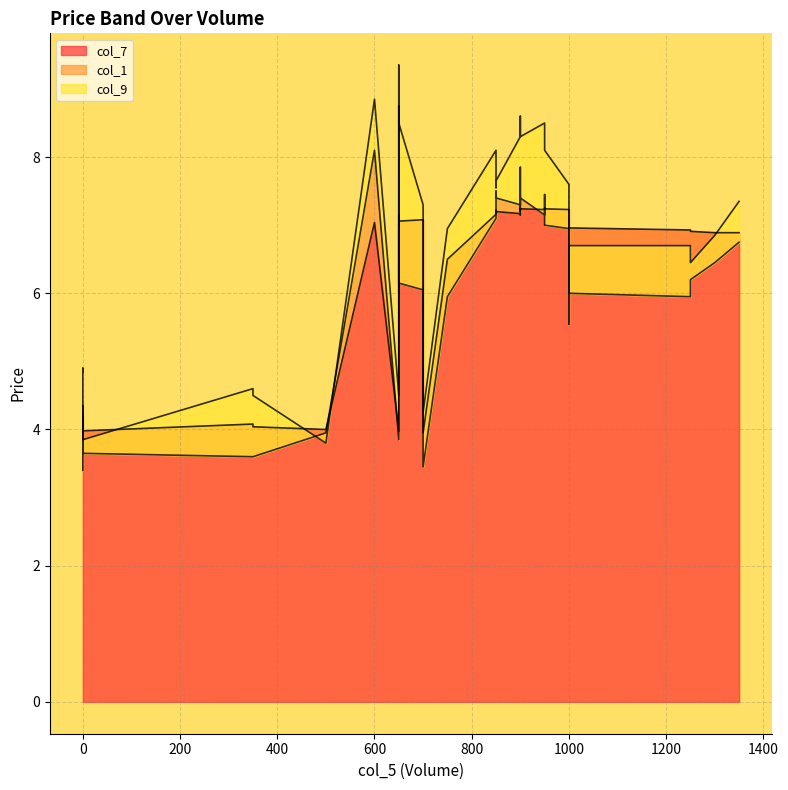

List the labels in order of col_1 value, largest first.

13, 10, 12, 17, 22, 21, 27, 20, 25, 26, 18, 28, 24, 23, 19, 29, 8, 30, 38, 37, 36, 16, 14, 15, 11, 33, 34, 9, 35, 31, 32, 1, 4, 6, 5, 2, 3, 7, 0